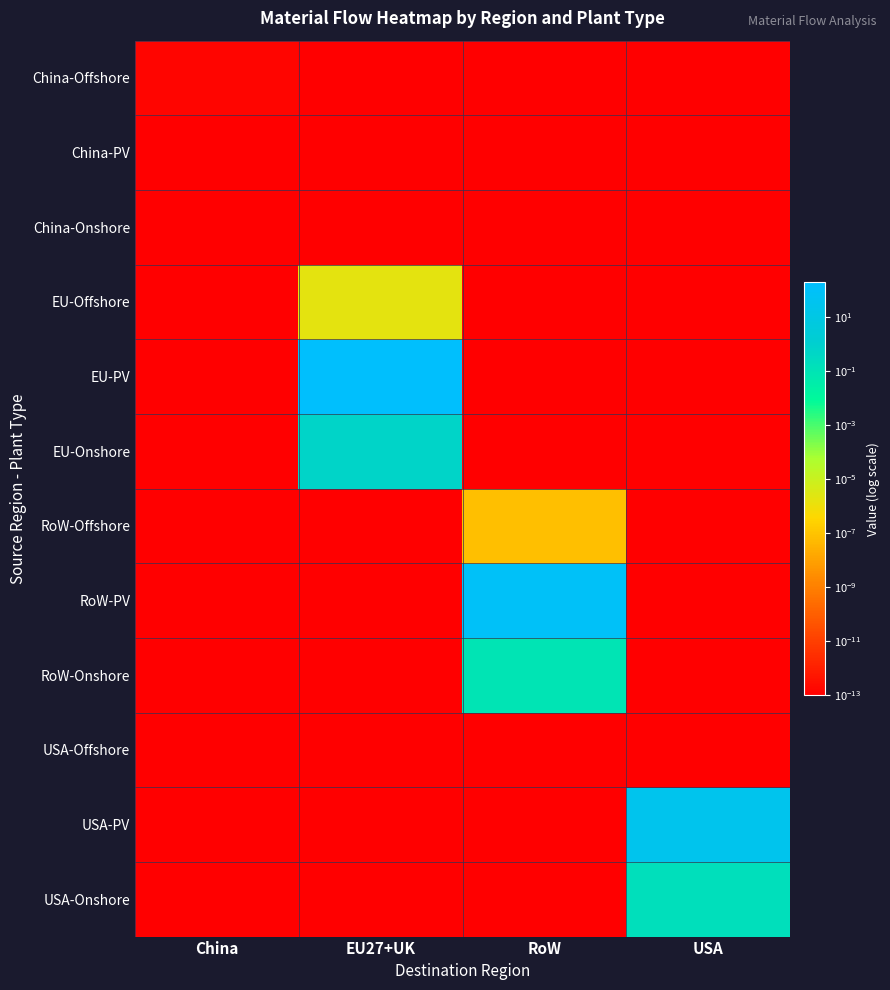

At how many categories does at least one series exceed 117?

1